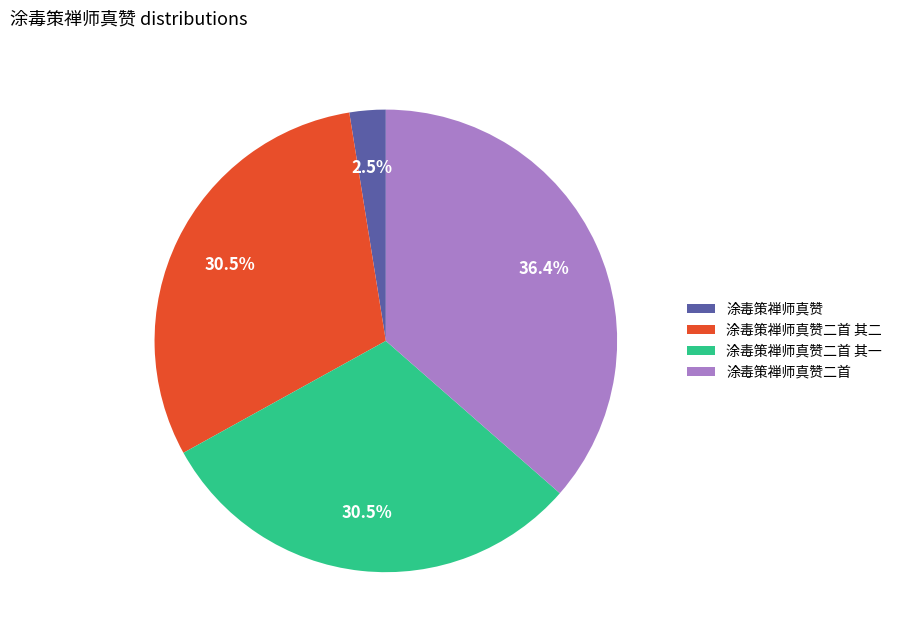

Which has a higher value, 涂毒策禅师真赞二首 其一 or 涂毒策禅师真赞?

涂毒策禅师真赞二首 其一